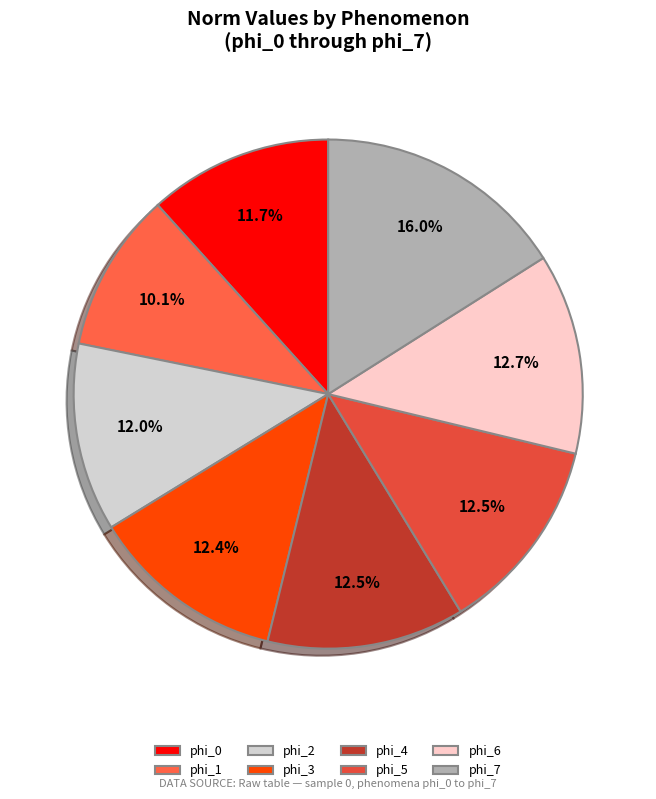

To the nearest percent, what is the combined percentage of phi_6 and phi_3?

25%